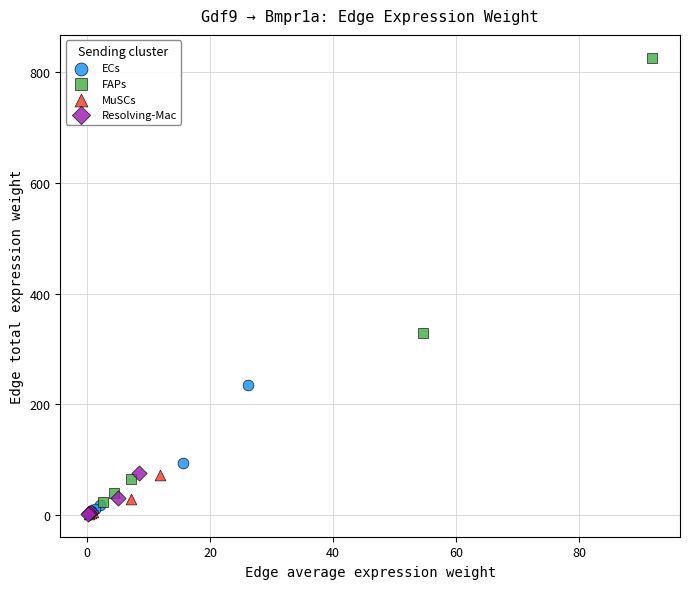

Which series has the widest spread of Y values?

FAPs